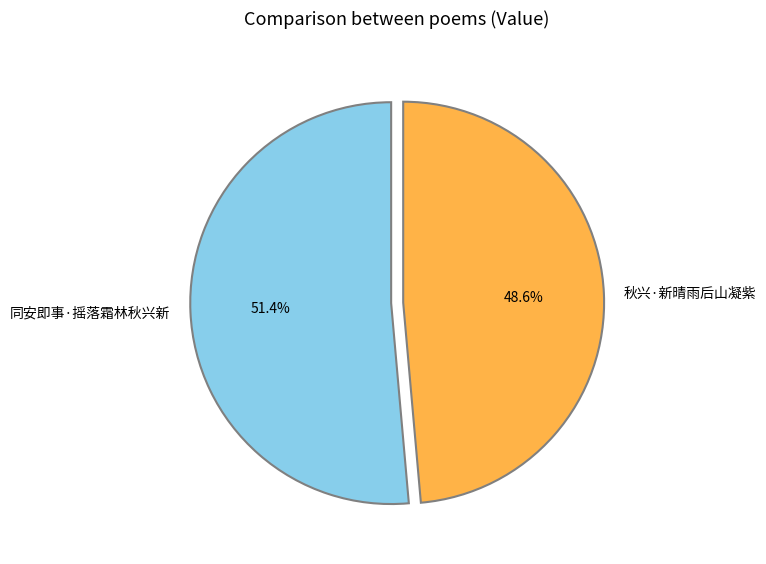

To the nearest percent, what is the average slice percentage?

50%